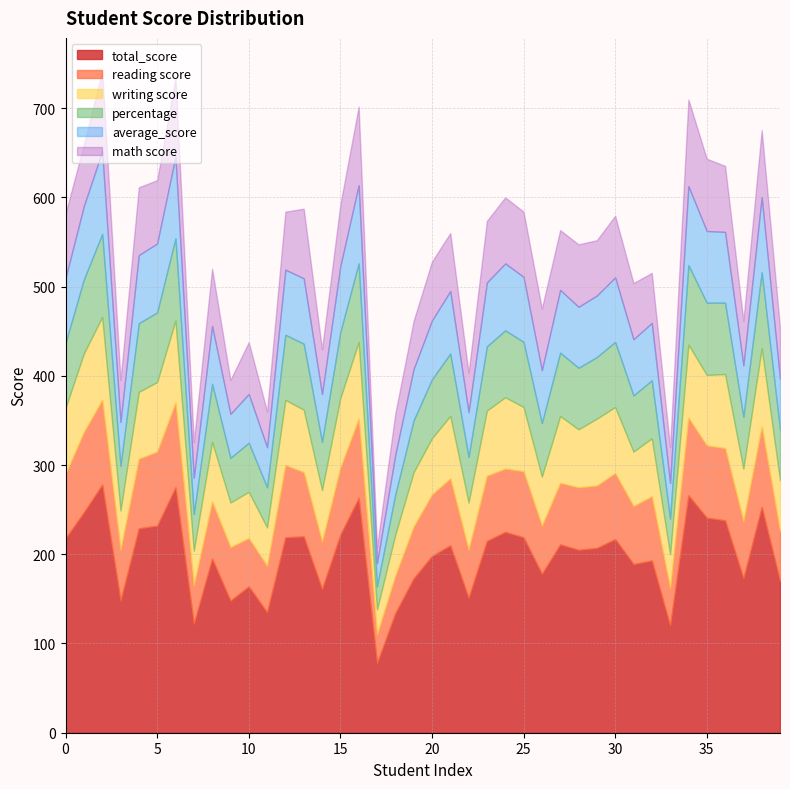

What is the value of the writing score point at the 23rd from the left?

53.0